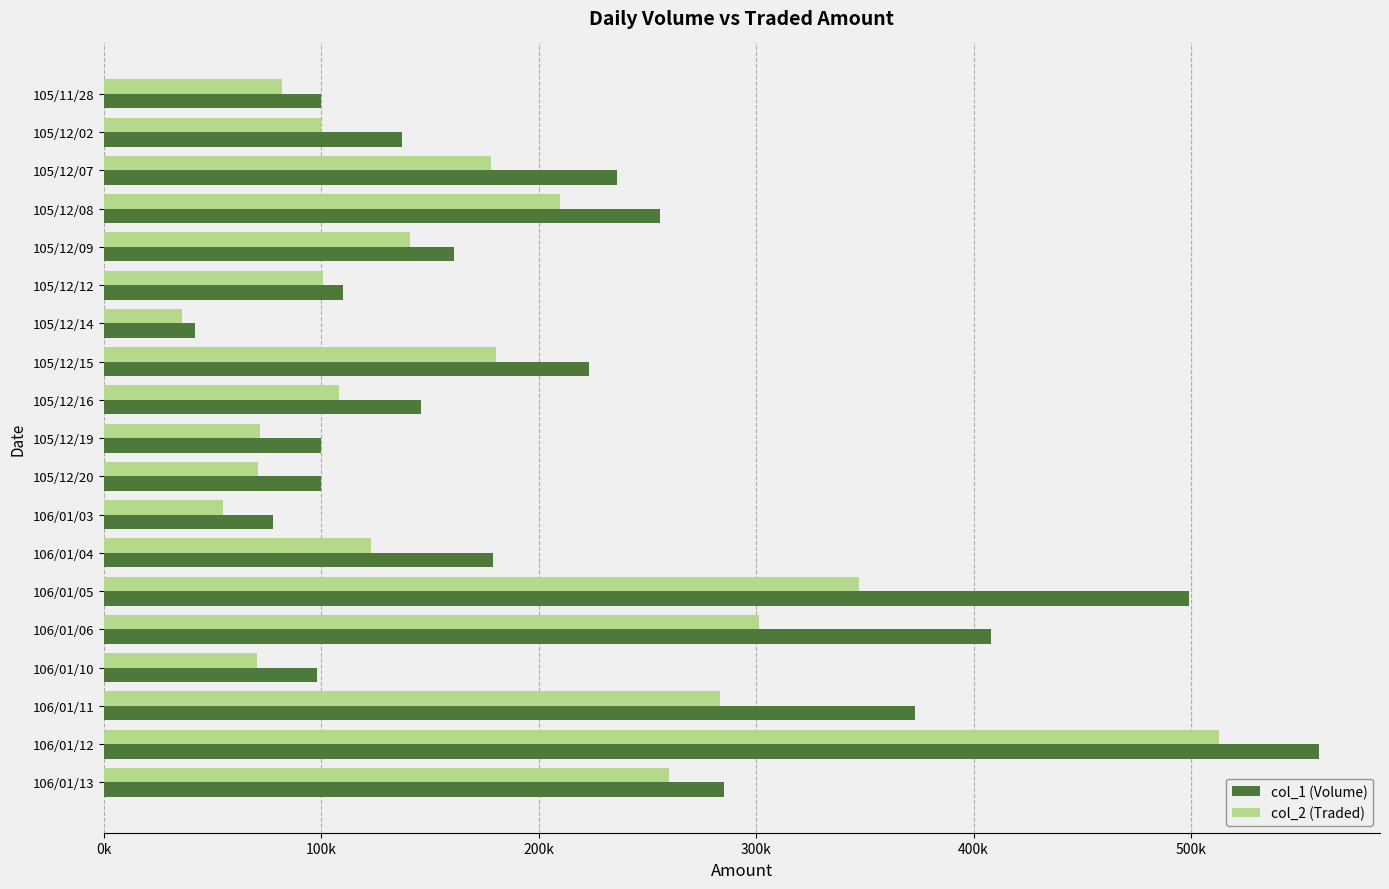

What are all the series names shown in the legend?

col_1 (Volume), col_2 (Traded)